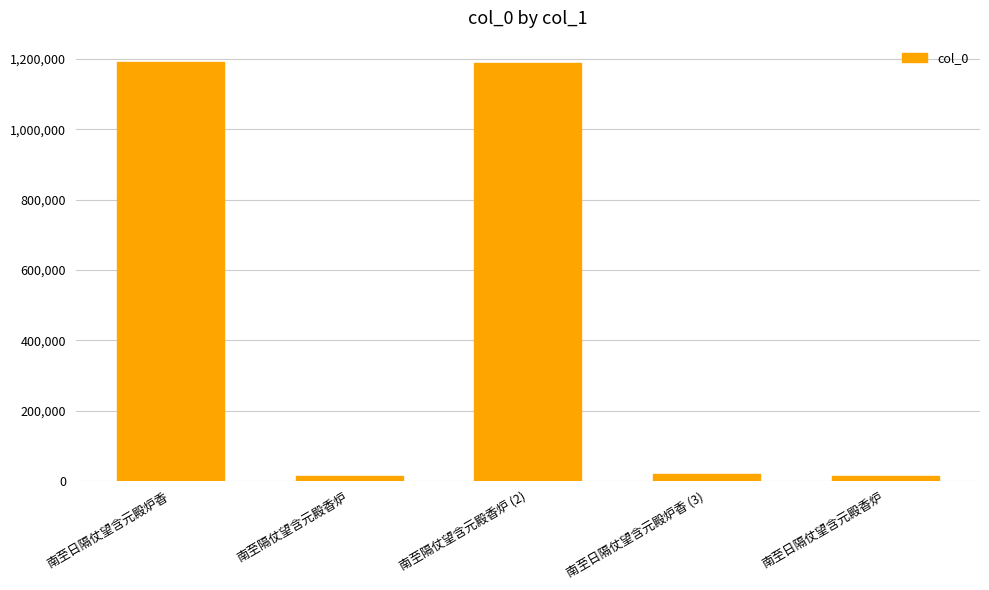

What is the label of the 4th bar from the left?

南至日隔仗望含元殿炉香 (3)